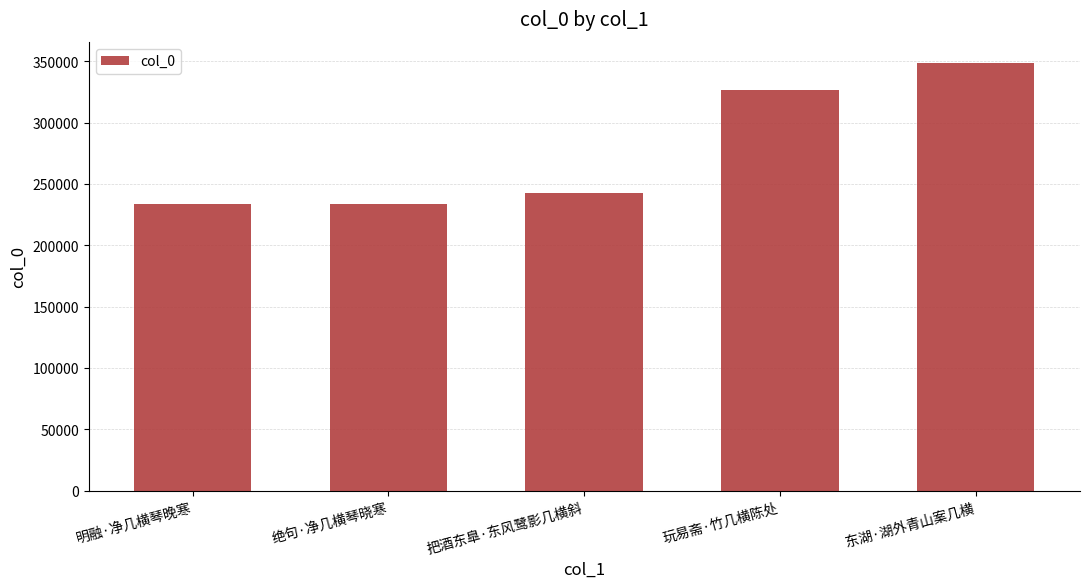

How many distinct data groups are displayed?

1